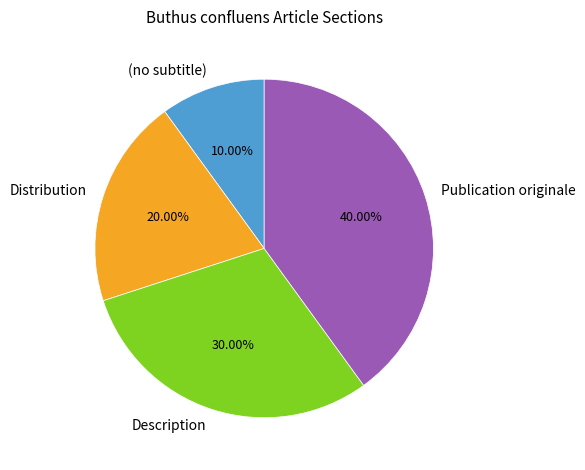

To the nearest percent, what portion does Distribution represent?

20%